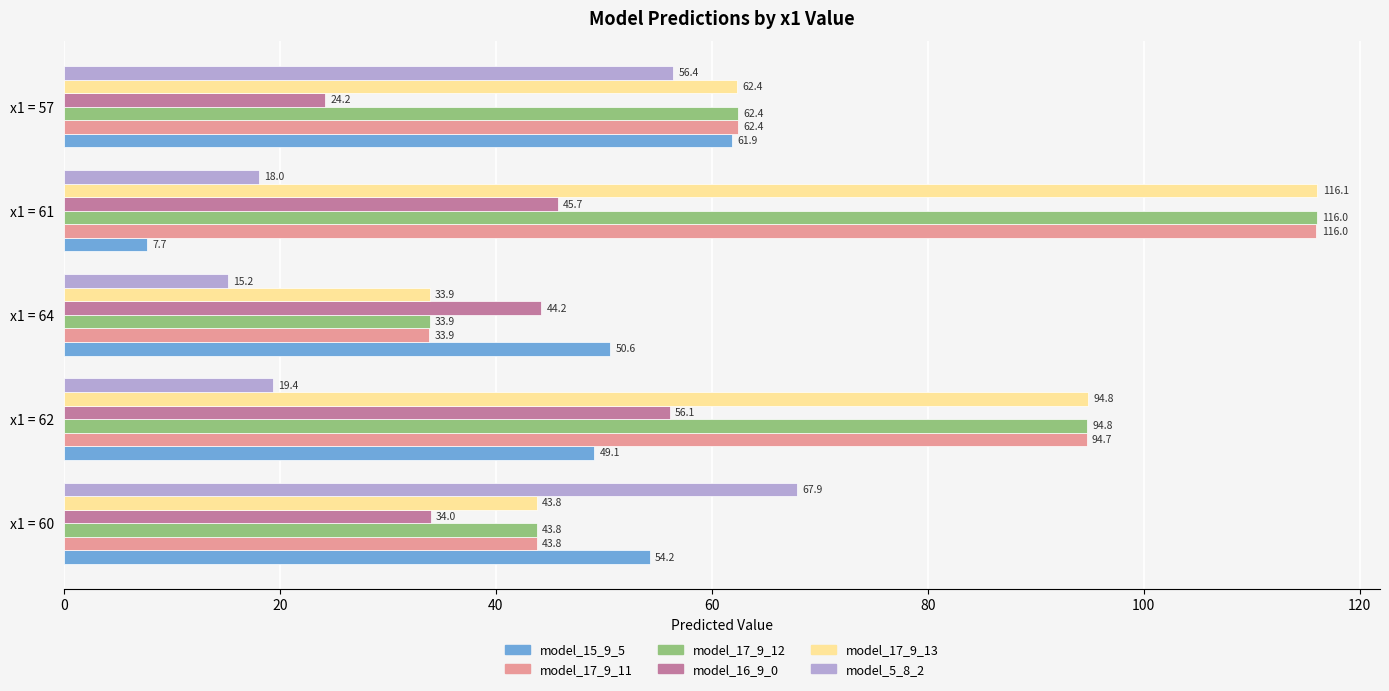

What is the difference between the second highest and minimum values in the model_17_9_11 series?

60.8